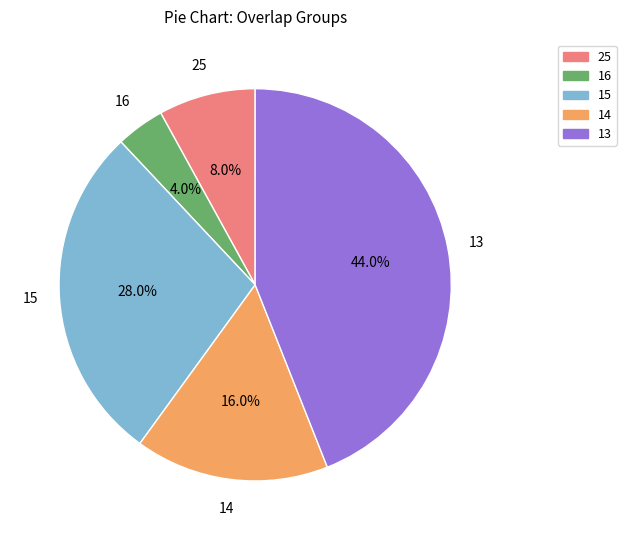

To the nearest percent, what portion does 15 represent?

28%